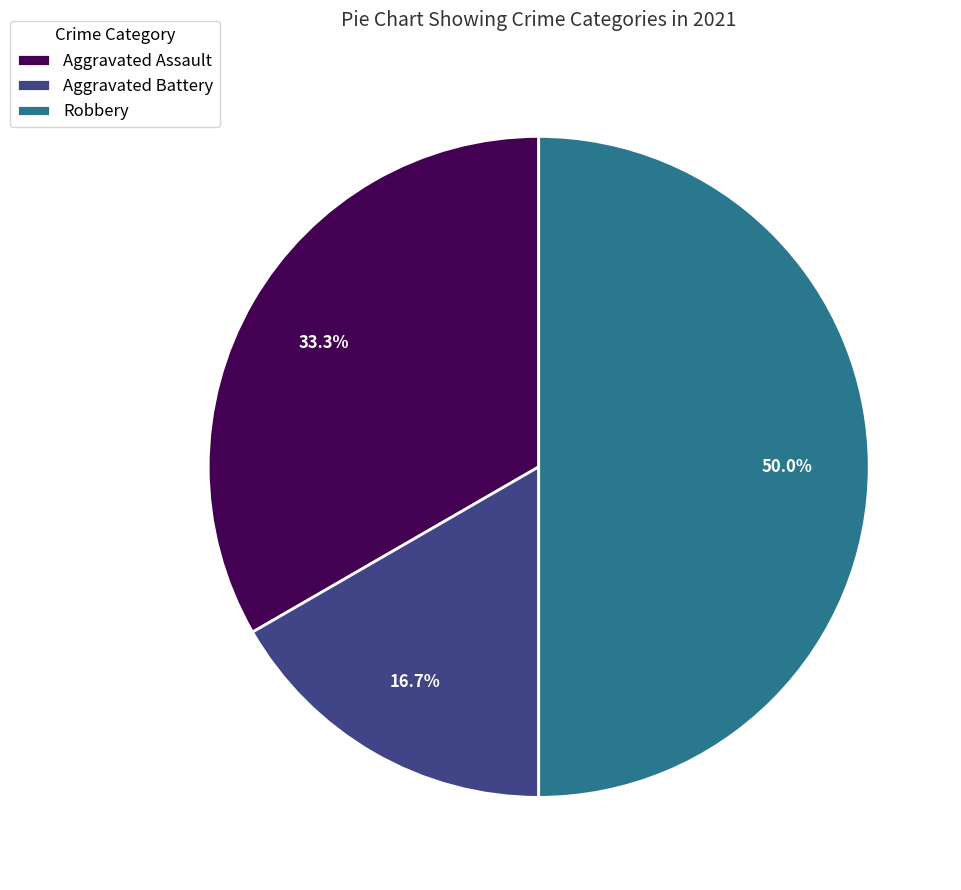

Which slice is the smallest?

Aggravated Battery